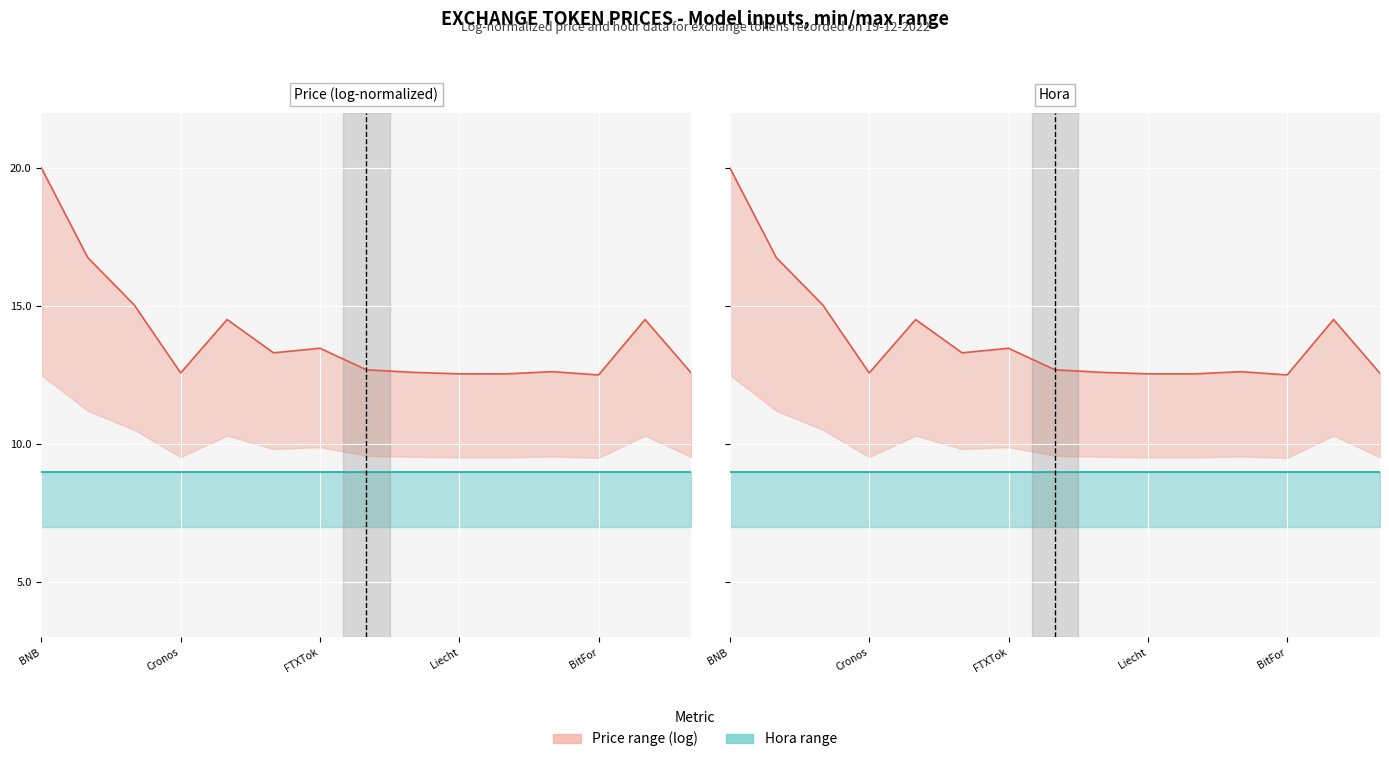

Is the value of Price max (log) at 10 greater than the value of Hora at Cronos?

Yes